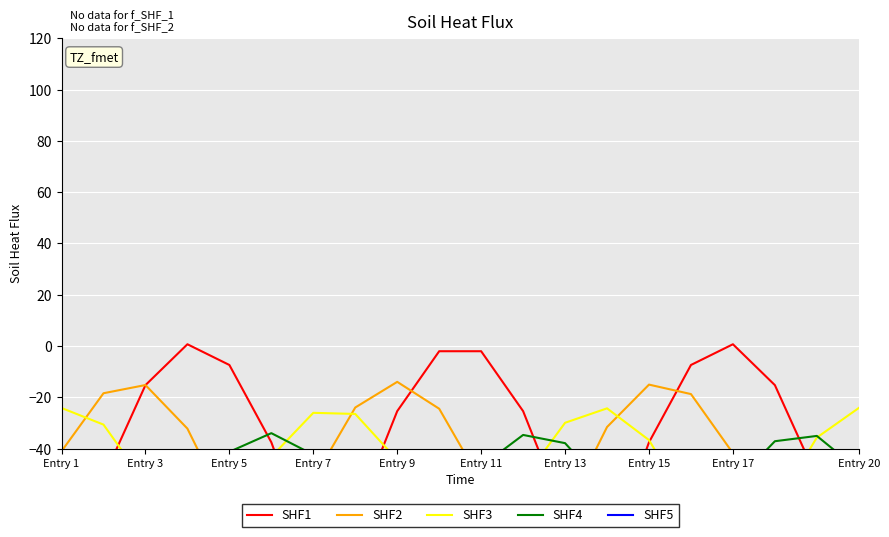

How many categories are shown in the chart?

20